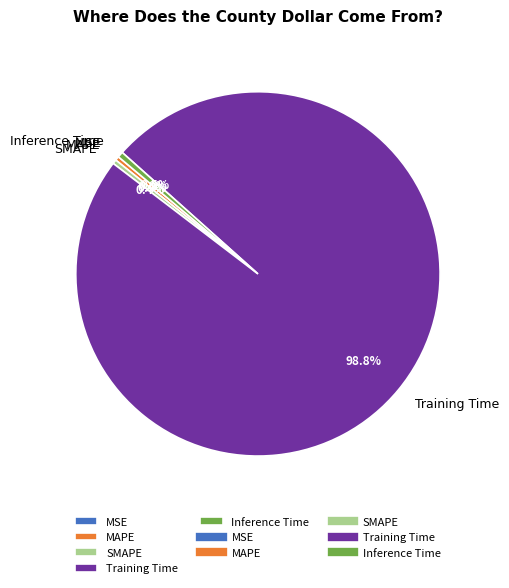

Which slice represents more than half of the pie?

Training Time